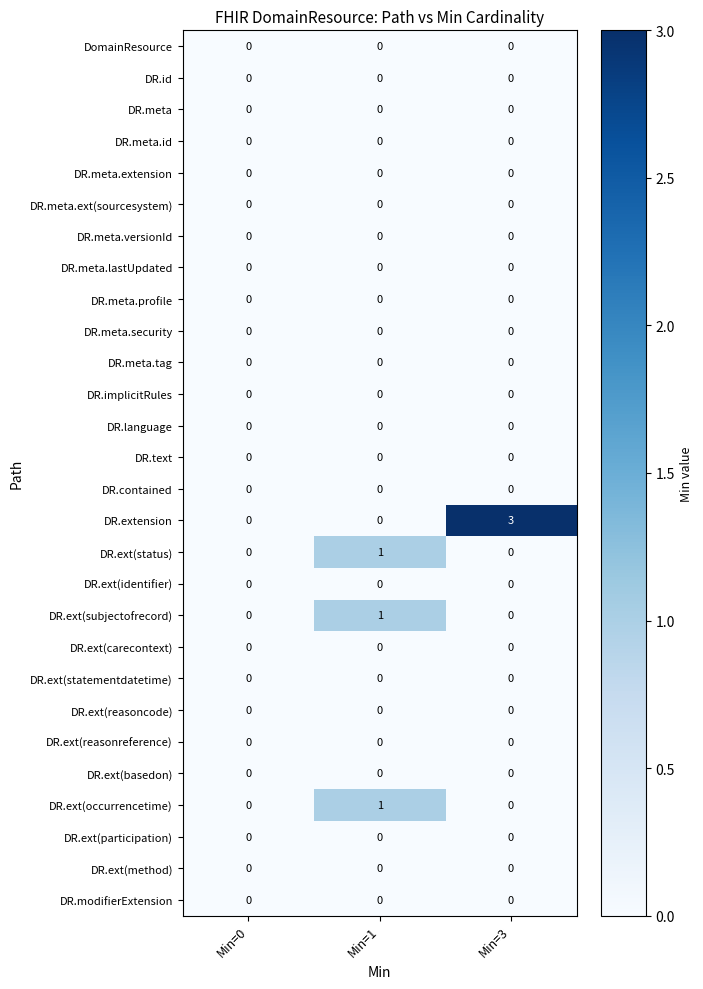

Which series has the largest total across all categories?

DR.extension